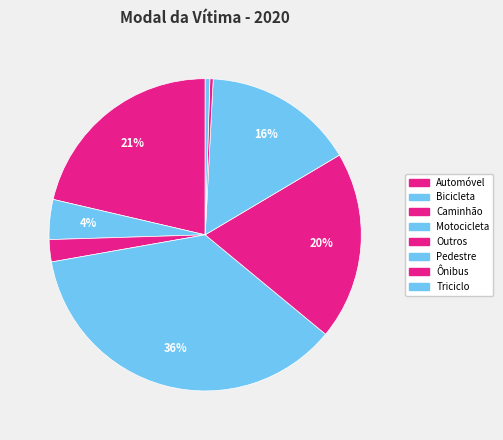

Is it true that Triciclo is 0% of the pie?

True